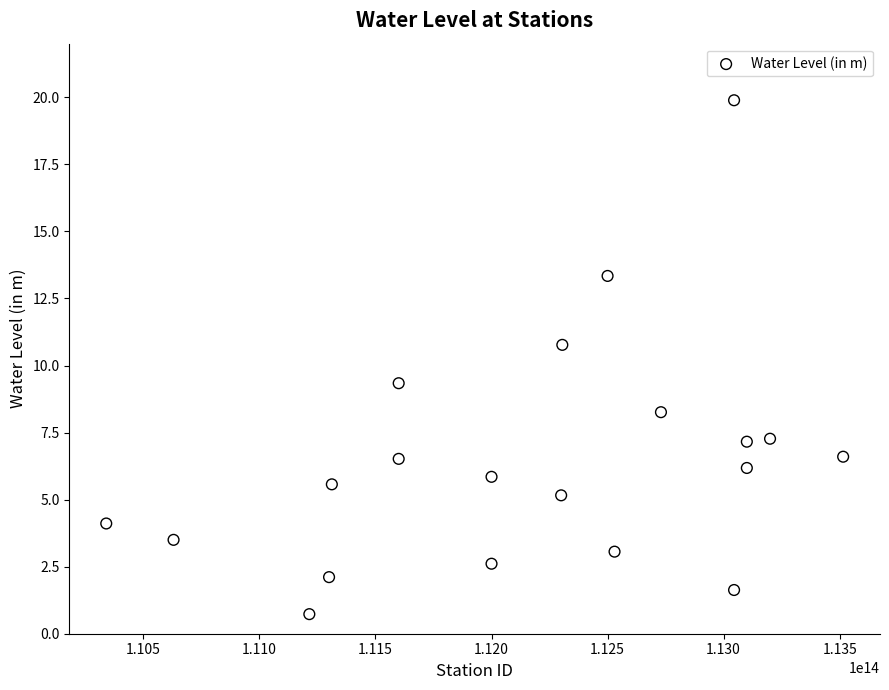

What is the range of Y values (max minus min)?

19.2